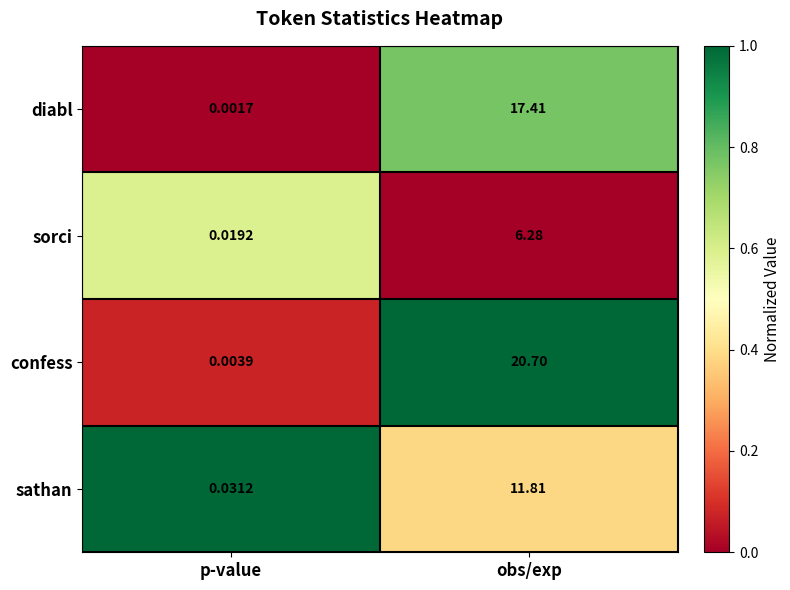

Rank the series at obs/exp from highest to lowest value.

confess, diabl, sathan, sorci